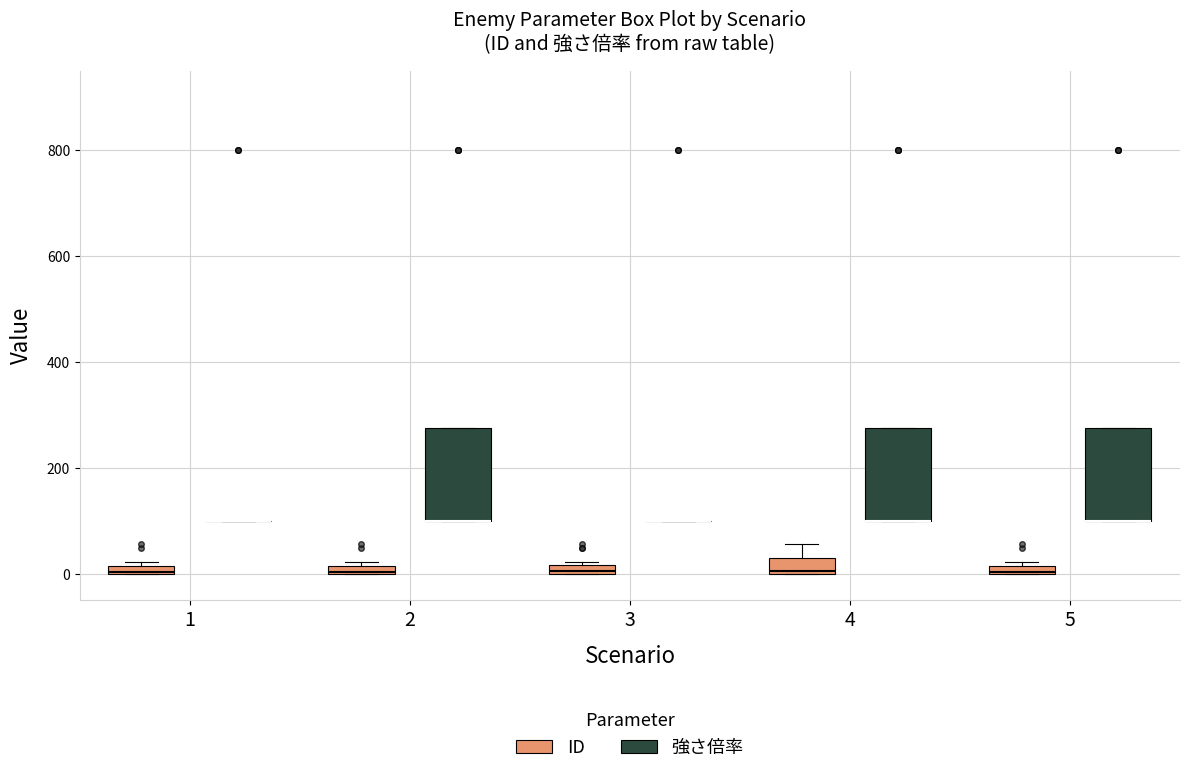

Where is the upper edge of the box for 4 (強さ倍率) on the y-axis? The values are not printed on the chart, so give them approximately, as read against the axis.

280